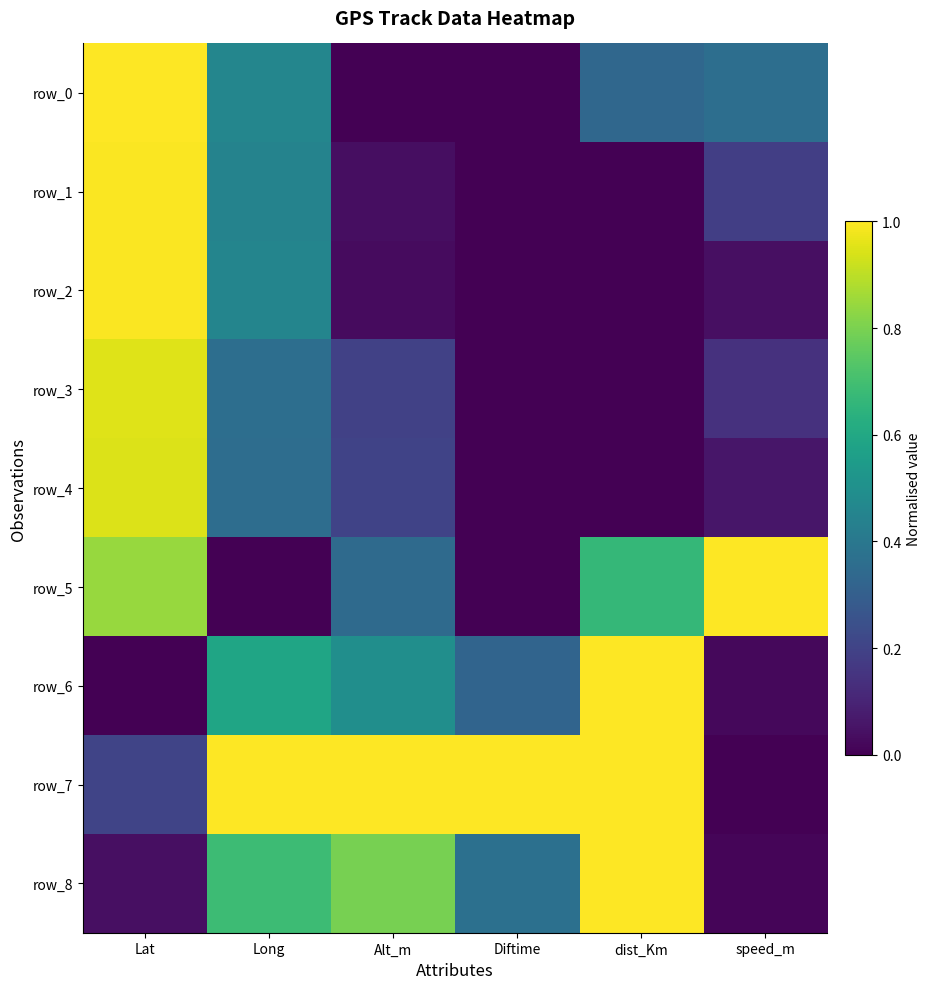

Between Long and speed_m, which series saw the biggest shift?

row_5